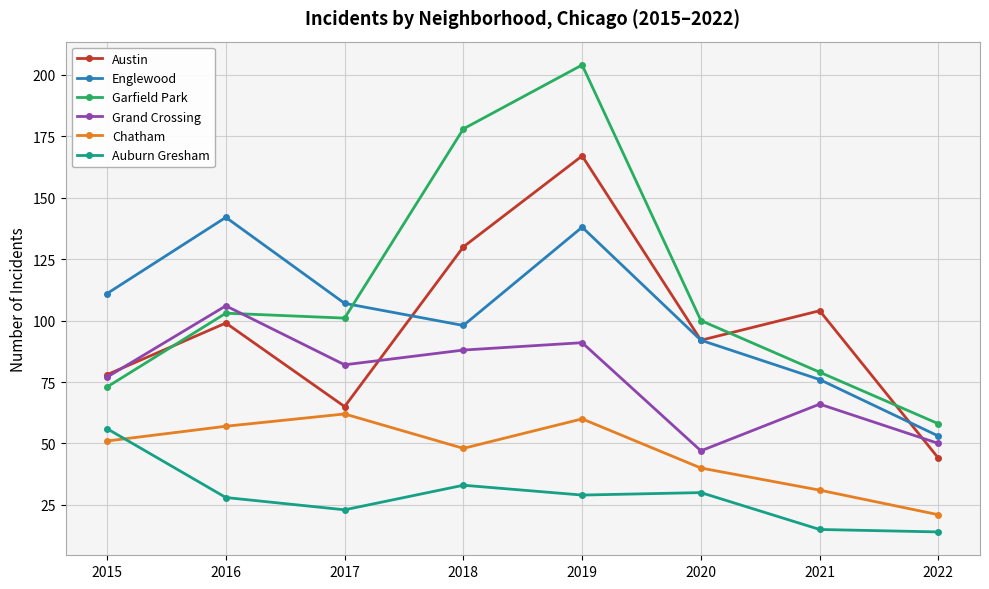

True or false: Englewood has more than 1 points higher than both neighbors.

True